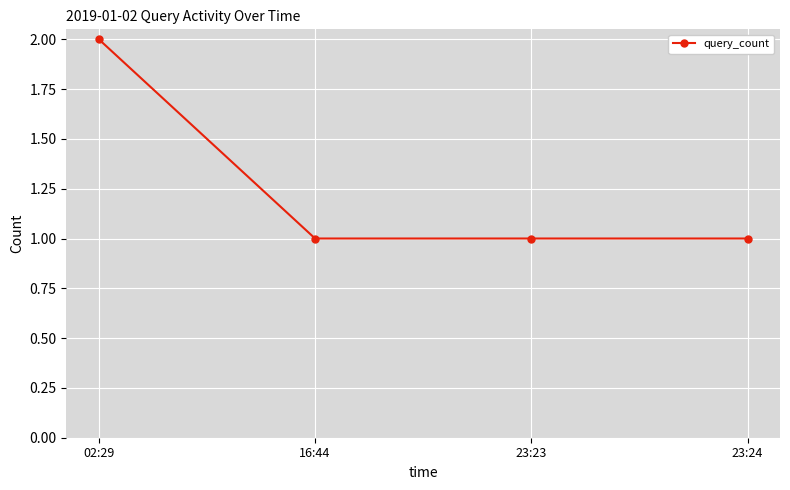

Count the number of categories in the chart.

4